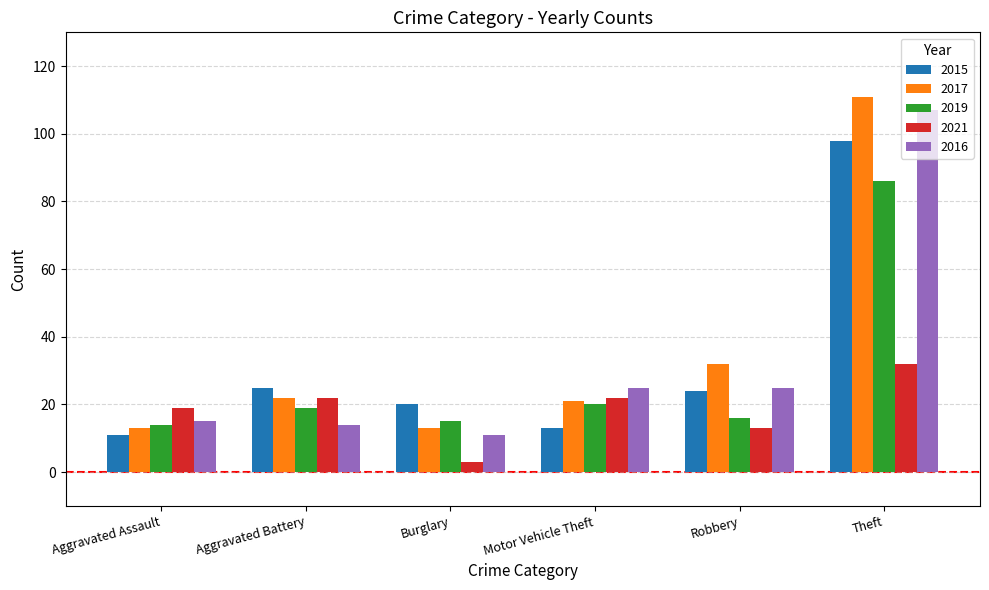

Count the number of data series in this chart.

5